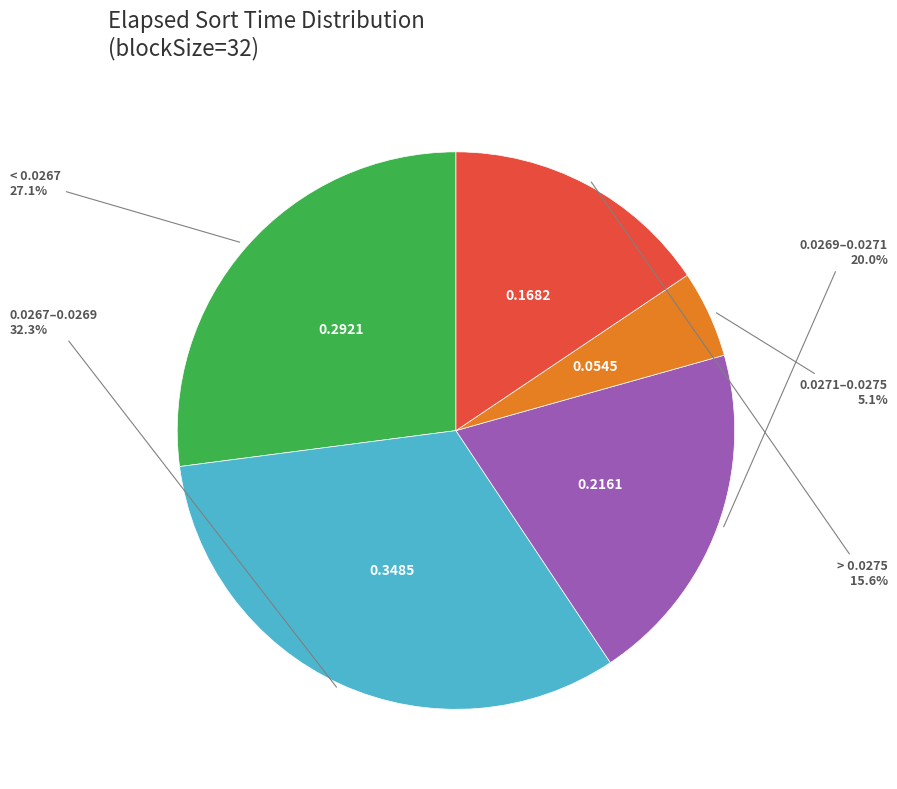

Does any single category account for the majority?

No